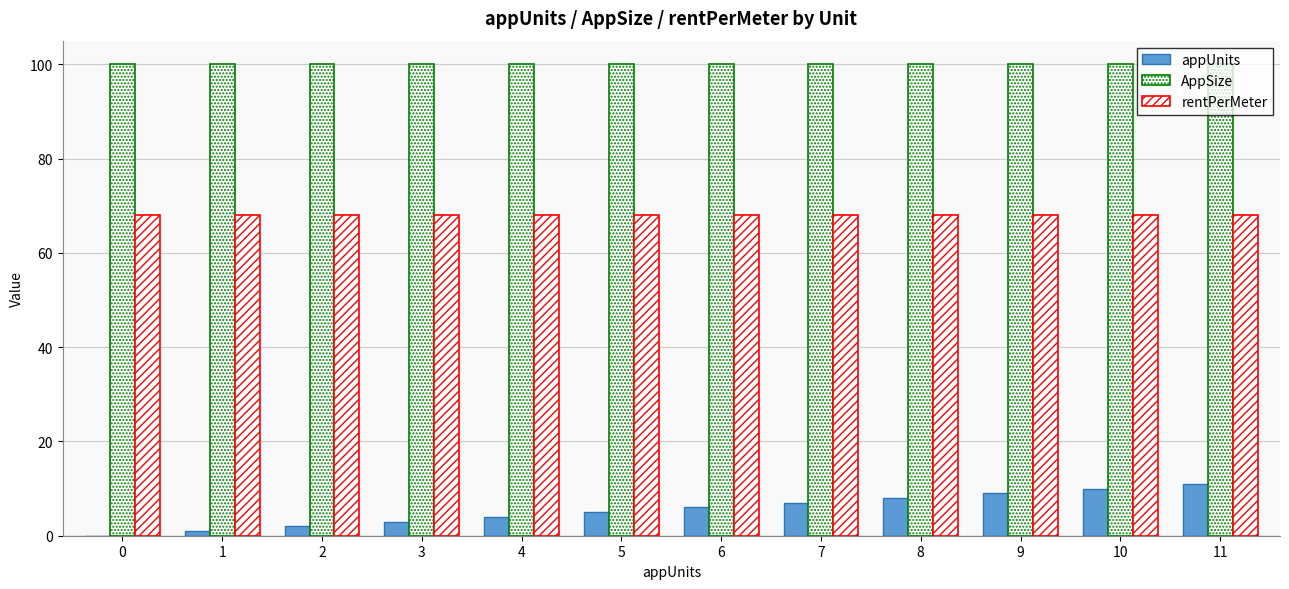

Does the chart contain stacked bars?

No